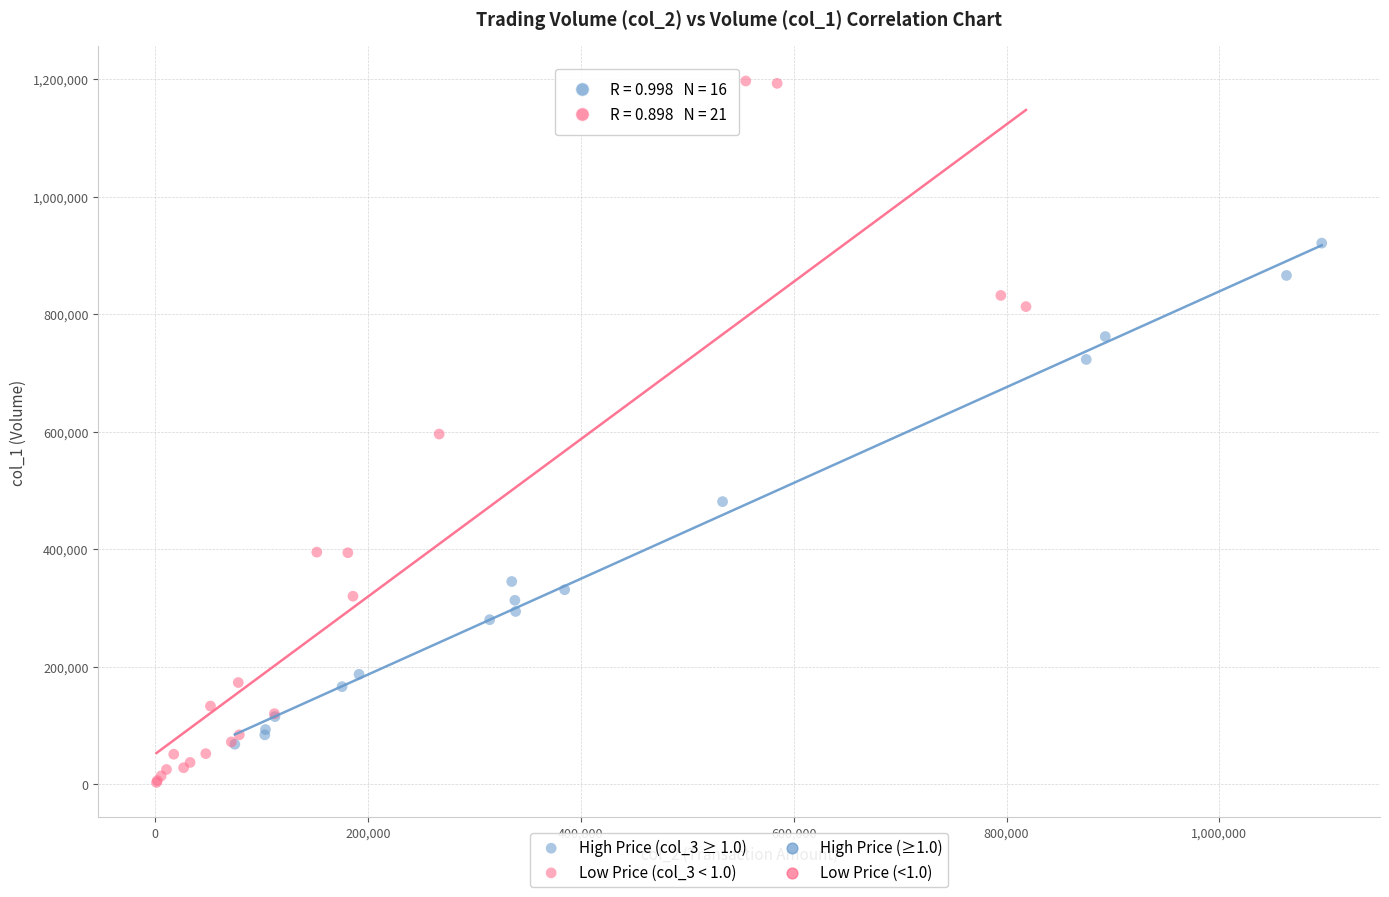

Which series has the largest Y range (max minus min)?

Low Price (col_3 < 1.0)